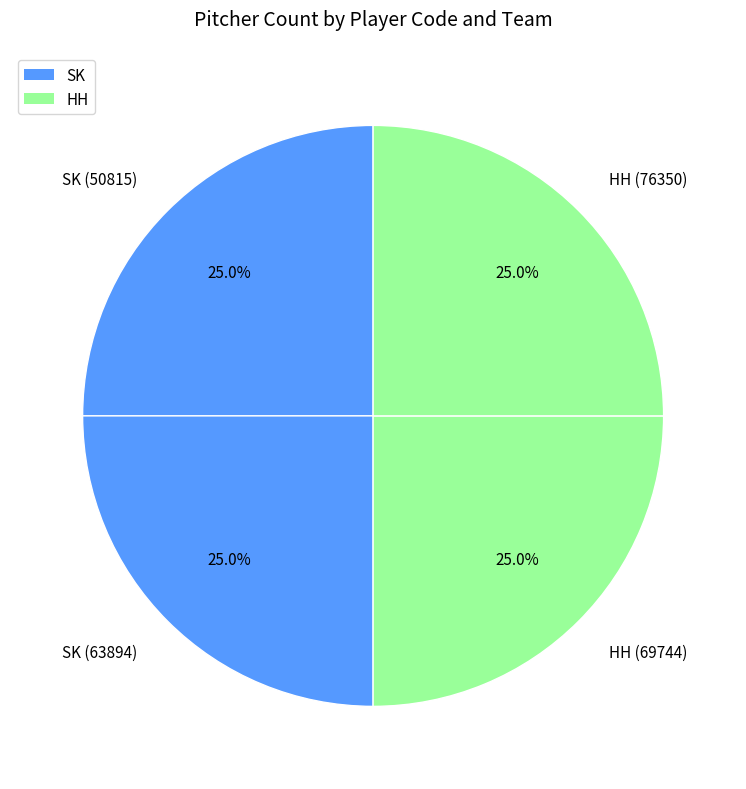

To the nearest percent, what is the difference between the largest and smallest slice percentages?

0%